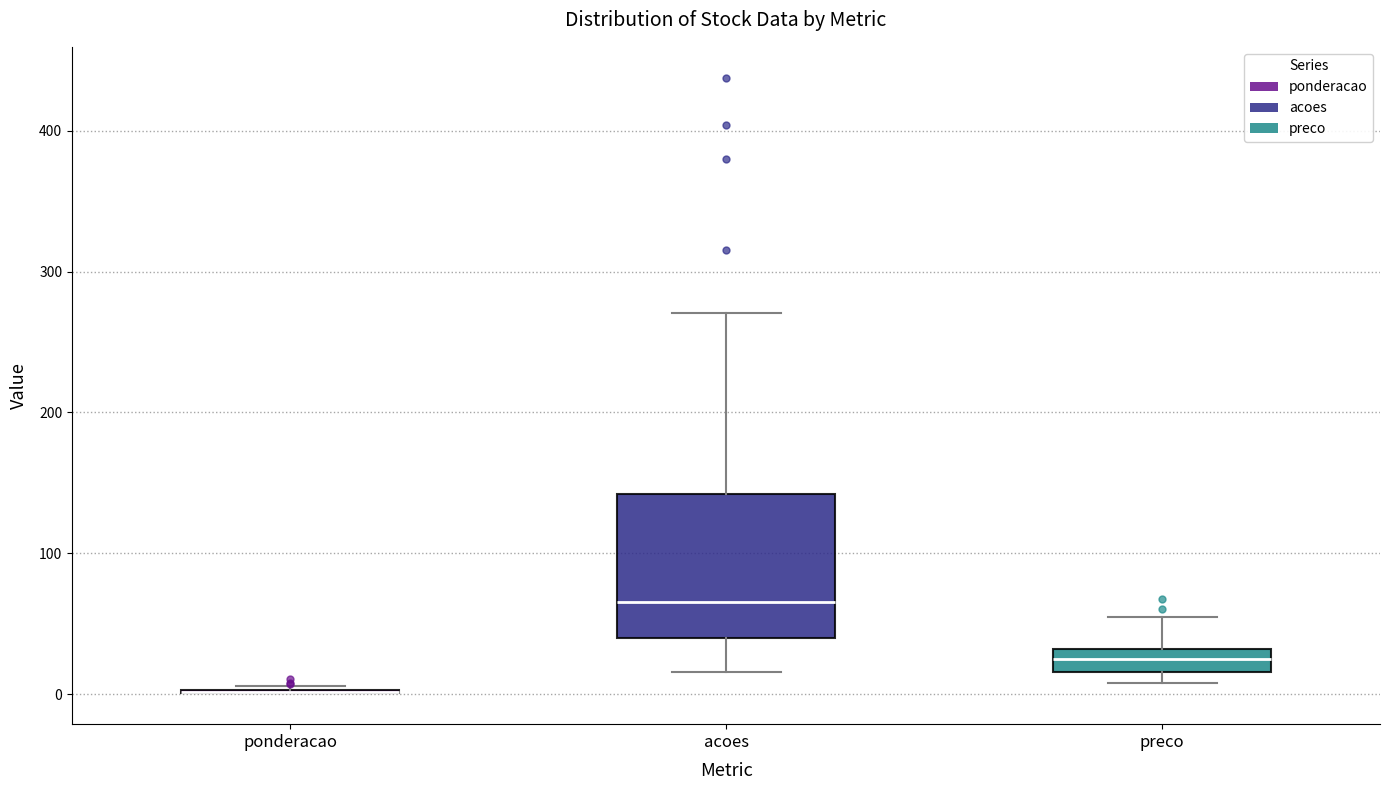

Where is the lower edge of the box for acoes on the y-axis? The values are not printed on the chart, so give them approximately, as read against the axis.

40